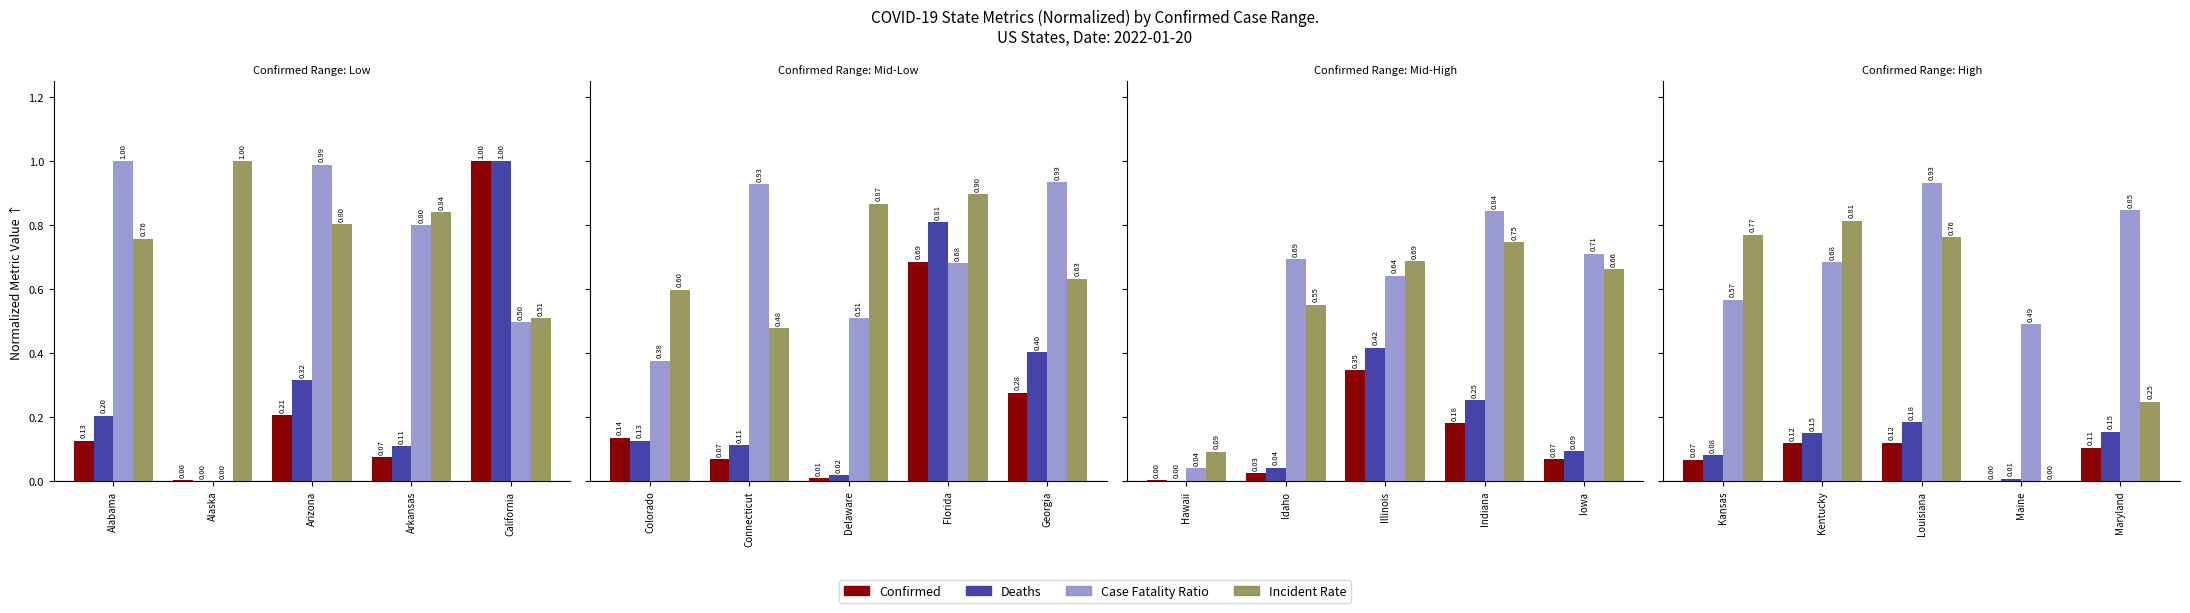

Which series has the largest range (max minus min)?

Incident Rate